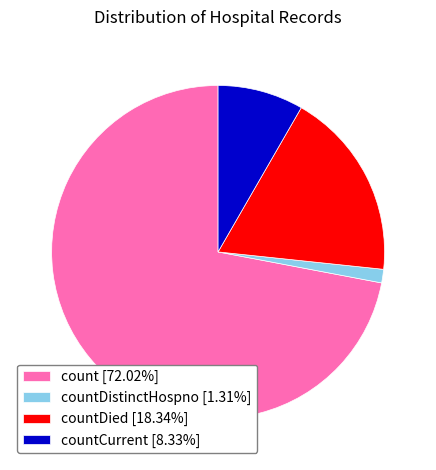

What is the ratio of the value at count [72.02%] to the value at countDied [18.34%]?

3.9